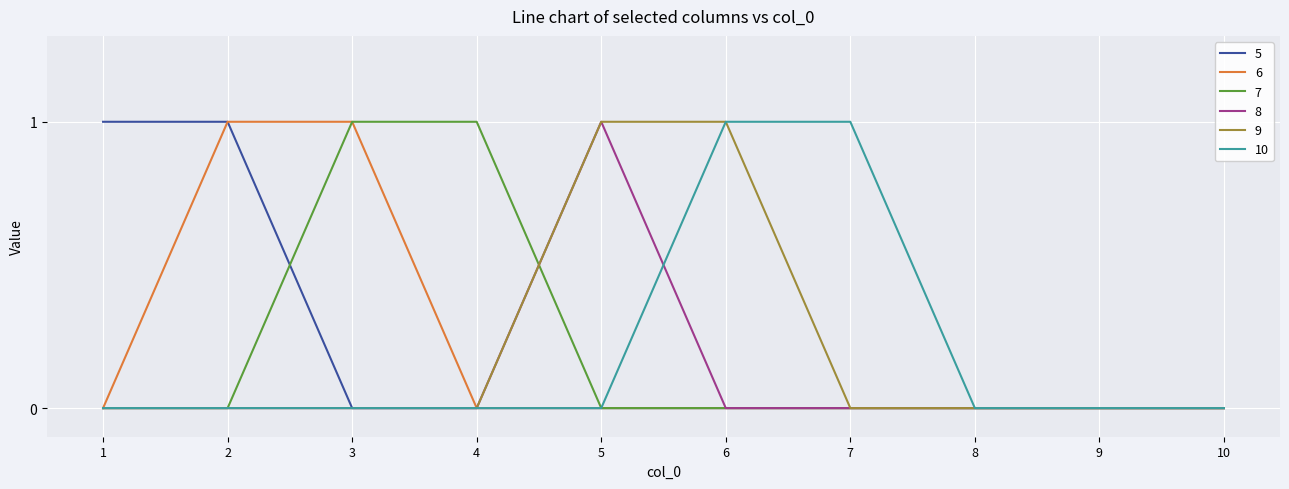

The value of 6 at 4 is -1. True or false?

False